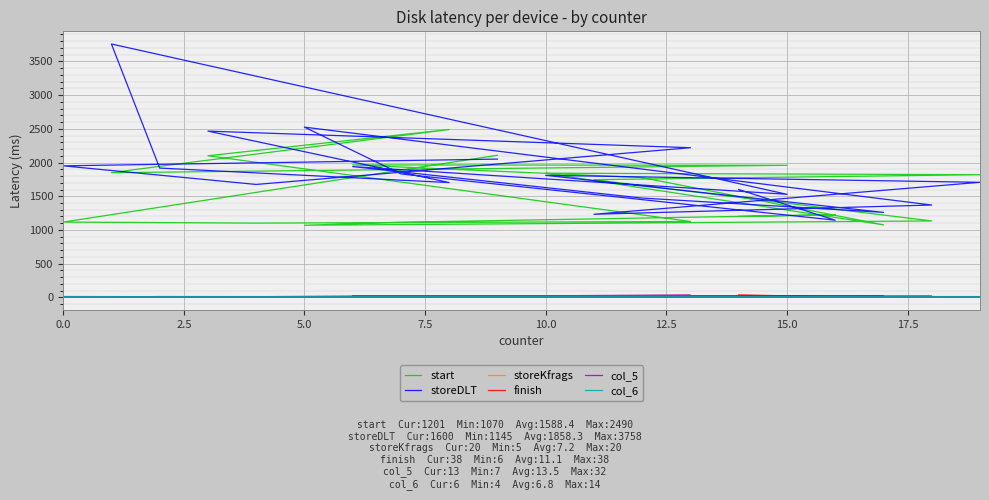

What are all the series names shown in the legend?

start, storeDLT, storeKfrags, finish, col_5, col_6